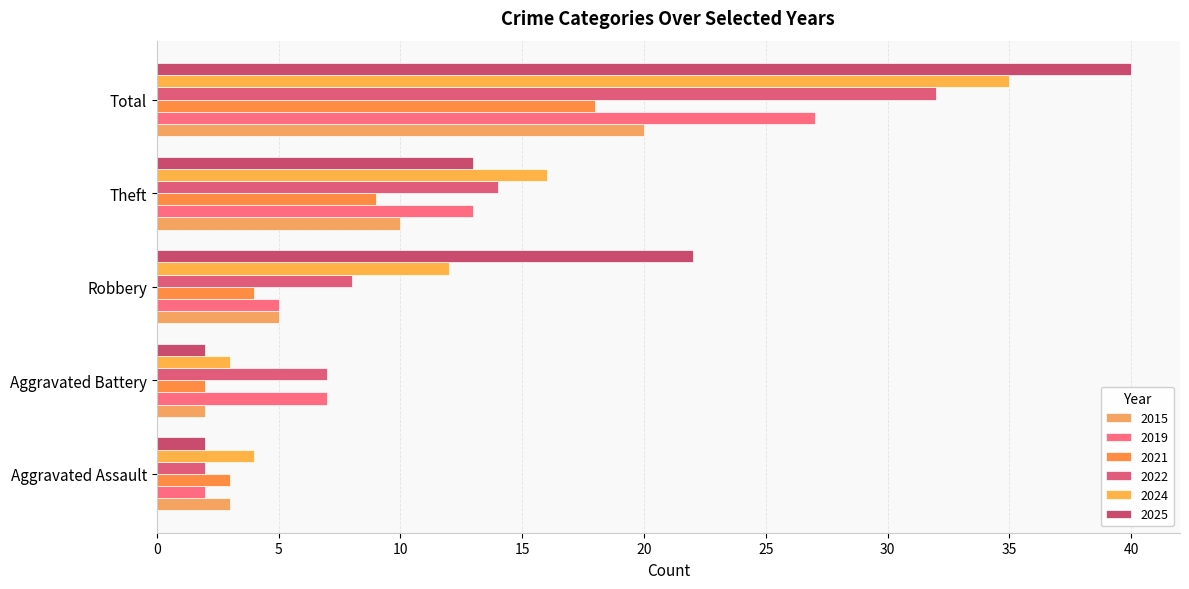

What is the spread (max minus min) of values at Theft?

7